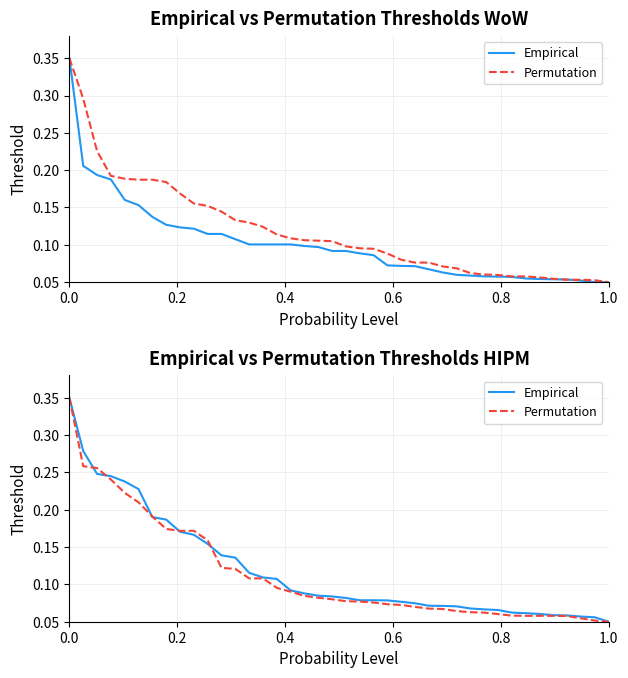

Reading left to right, transcribe all the data shown in this chart.

Empirical: 0.3	0.3	0.2	0.2	0.2	0.2	0.2	0.2	0.2	0.2	0.2	0.1	0.1	0.1	0.1	0.1	0.1	0.1	0.1	0.1	0.1	0.1	0.1	0.1	0.1	0.1	0.1	0.1	0.1	0.1	0.1	0.1	0.1	0.1	0.1	0.1	0.1	0.1	0.1	0.1
Permutation: 0.3	0.3	0.3	0.2	0.2	0.2	0.2	0.2	0.2	0.2	0.2	0.1	0.1	0.1	0.1	0.1	0.1	0.1	0.1	0.1	0.1	0.1	0.1	0.1	0.1	0.1	0.1	0.1	0.1	0.1	0.1	0.1	0.1	0.1	0.1	0.1	0.1	0.1	0.1	0.1